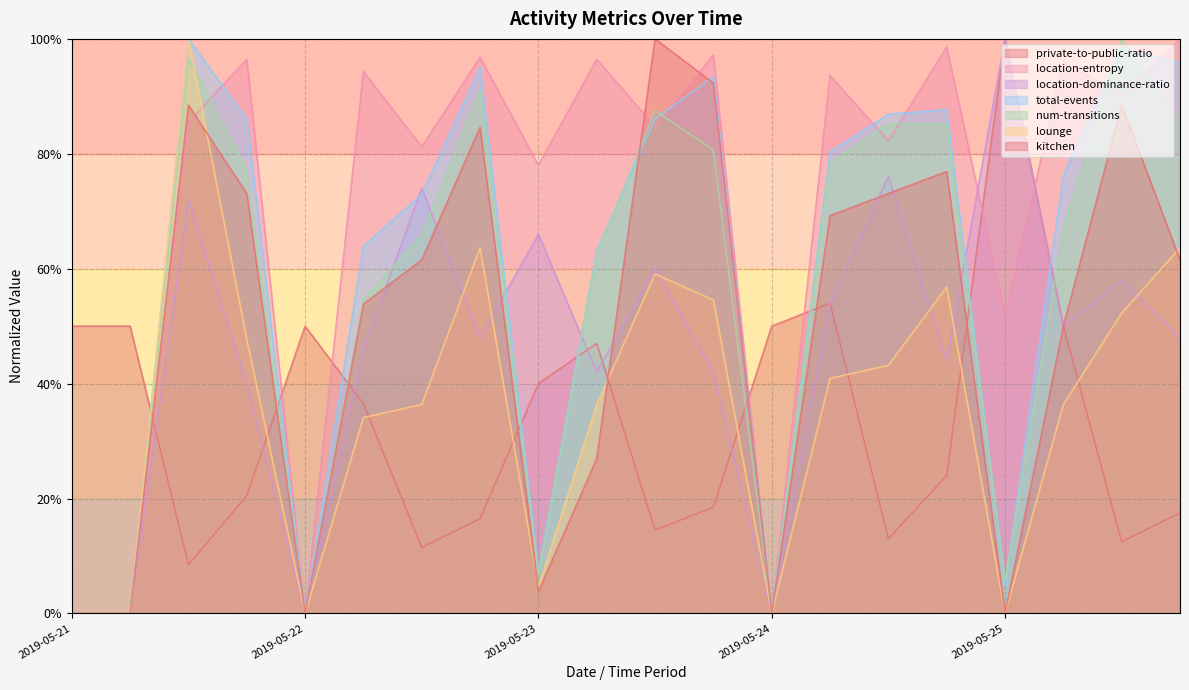

Which series has the widest spread of values?

location-entropy